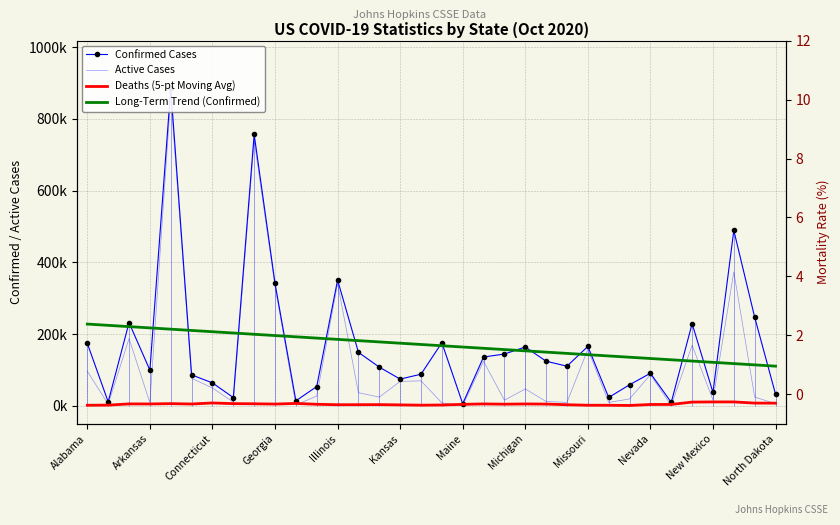

What is the total value across all series at Maine?

174828.4